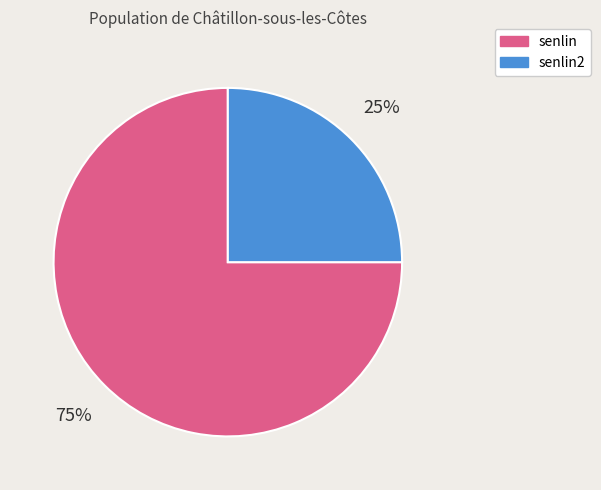

Between senlin2 and senlin, which is larger?

senlin